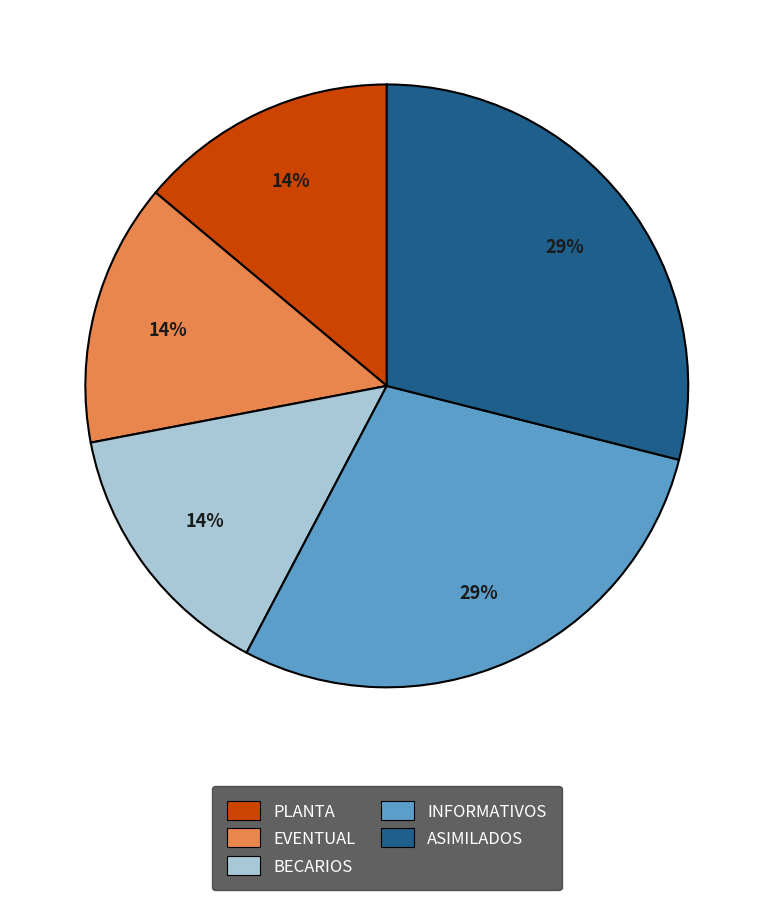

Between PLANTA and INFORMATIVOS, which is larger?

INFORMATIVOS